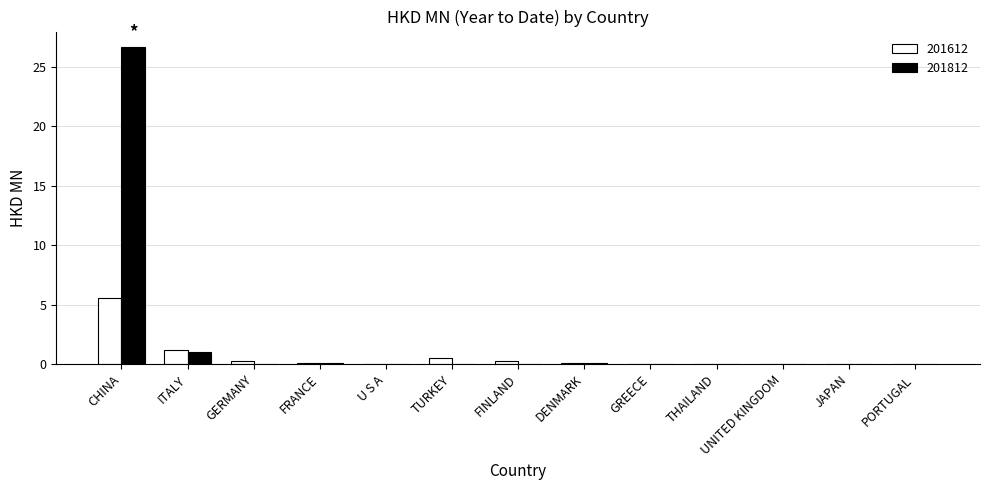

The value of 201812 at GREECE is -18.0. True or false?

False